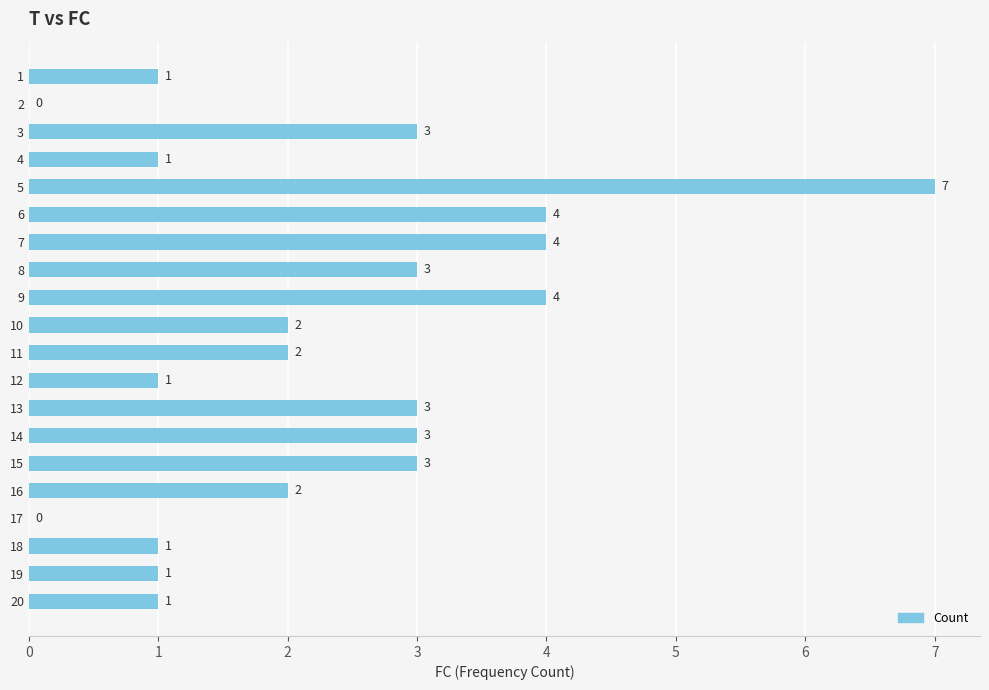

How many categories are shown in the chart?

20